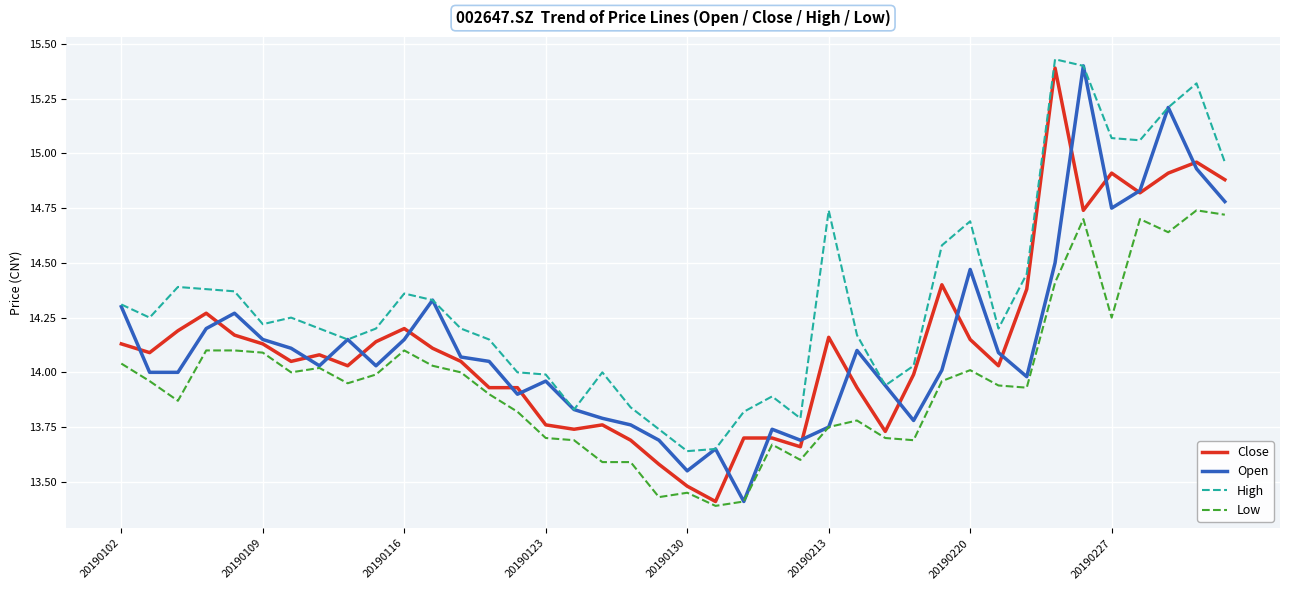

How many times do Open and Close cross each other?

19